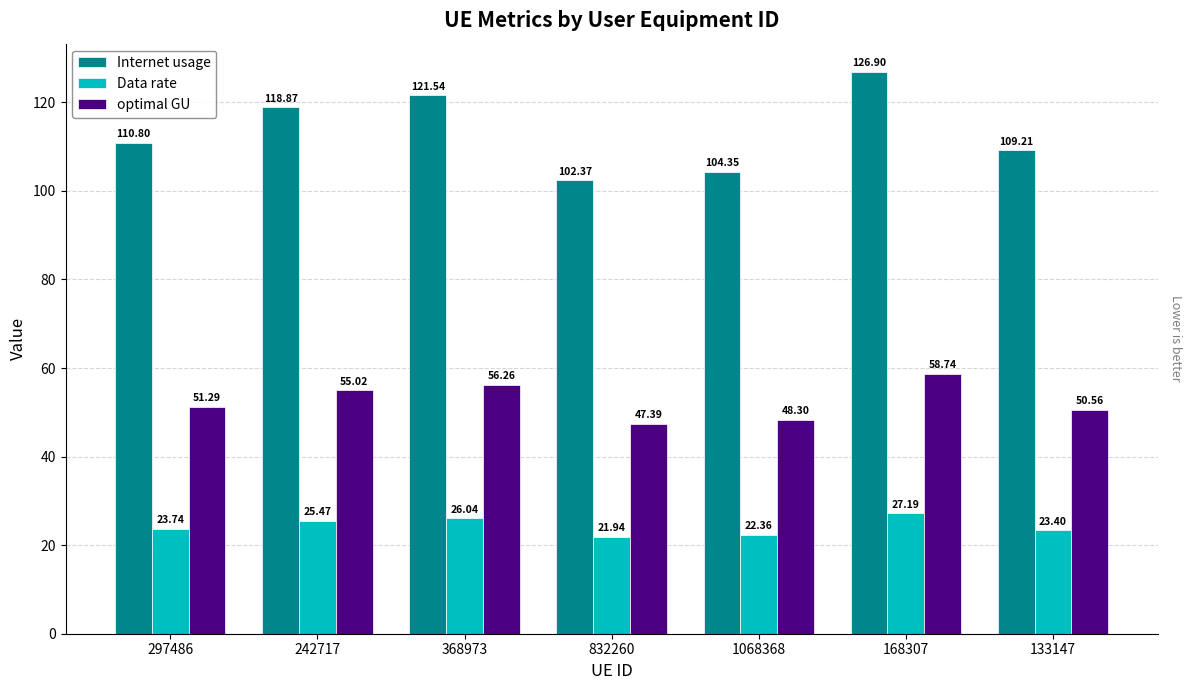

The optimal GU series shows 47.4 at 832260. True or false?

True